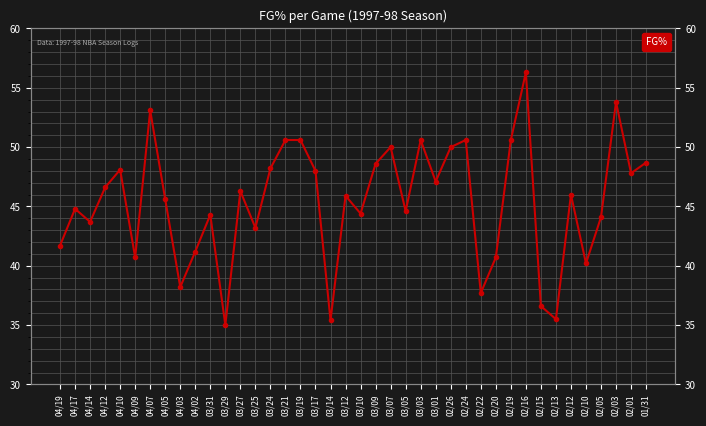

List the labels in order of value, largest first.

02/16, 02/03, 04/07, 03/21, 03/19, 03/03, 02/24, 02/19, 03/07, 02/26, 01/31, 03/09, 03/24, 04/10, 03/17, 02/01, 03/01, 04/12, 03/27, 02/12, 03/12, 04/05, 04/17, 03/05, 03/10, 03/31, 02/05, 04/14, 03/25, 04/19, 04/02, 04/09, 02/20, 02/10, 04/03, 02/22, 02/15, 02/13, 03/14, 03/29